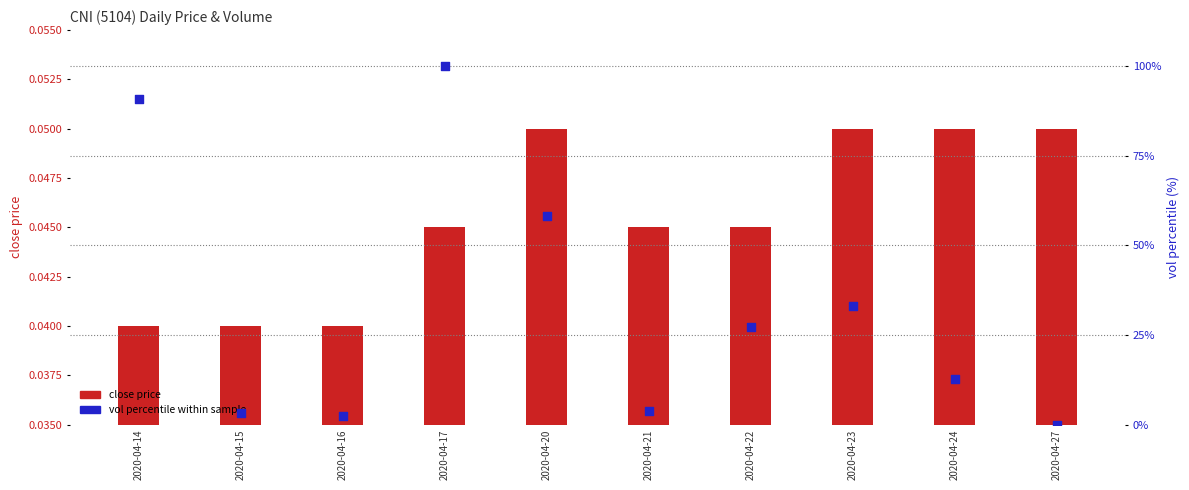

Which series contains the highest Y value?

vol percentile